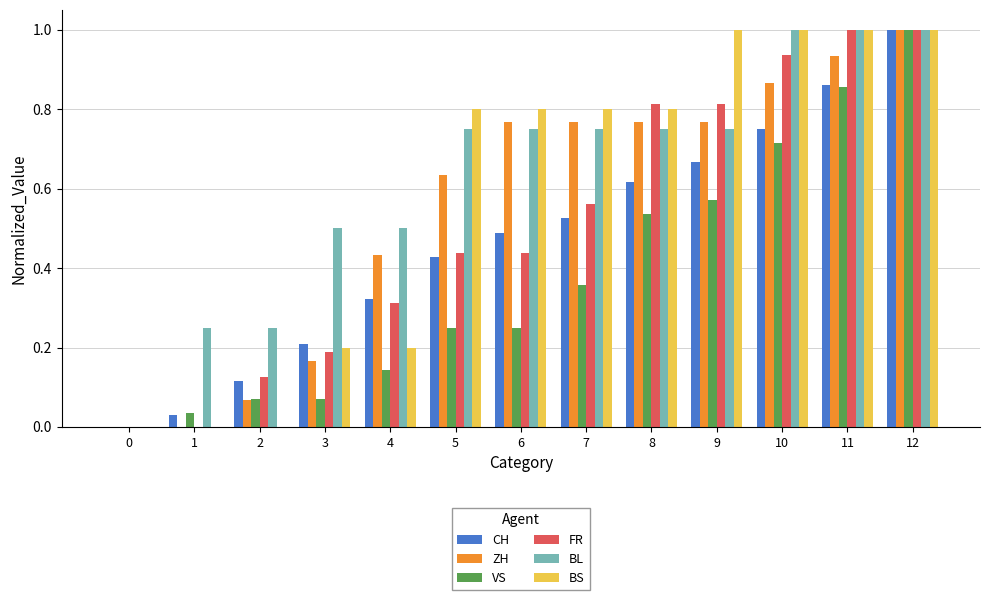

Is it true that ZH equals 0.8 at 9?

True